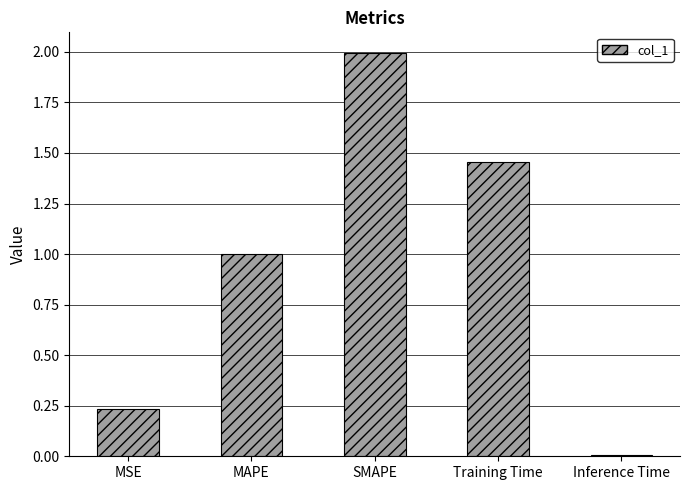

List the labels in order of value, largest first.

SMAPE, Training Time, MAPE, MSE, Inference Time